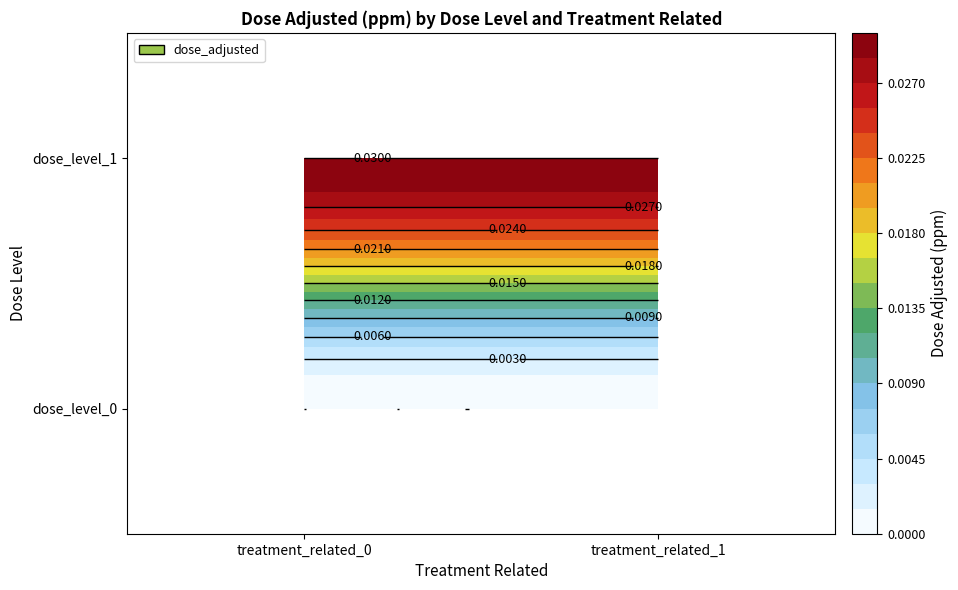

Which has a higher value, 0 or 1?

1